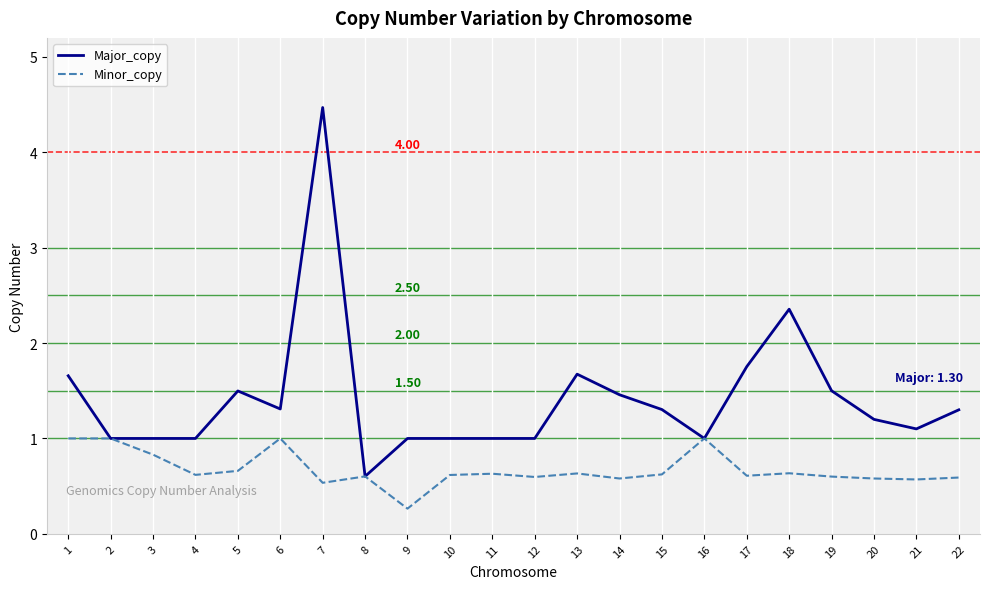

What is the difference between the highest and lowest values at 18?

1.7